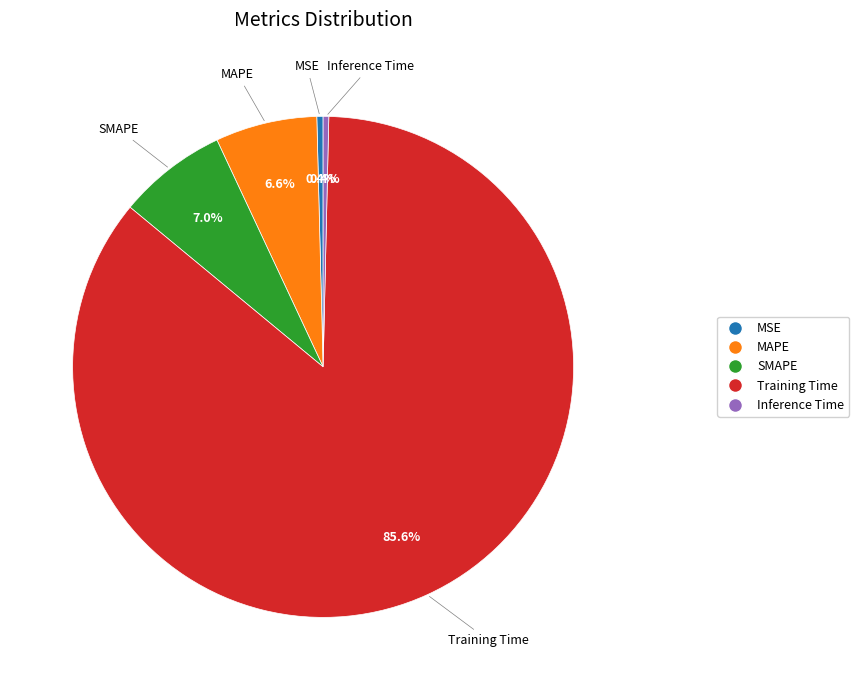

What is the majority slice?

Training Time